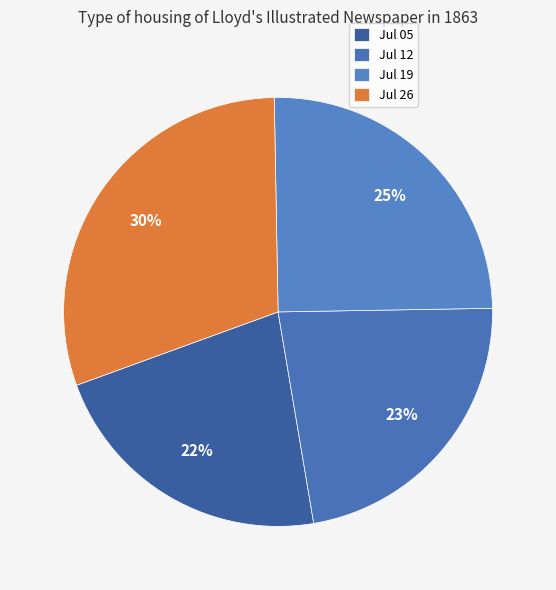

Count the number of slices in the pie.

4